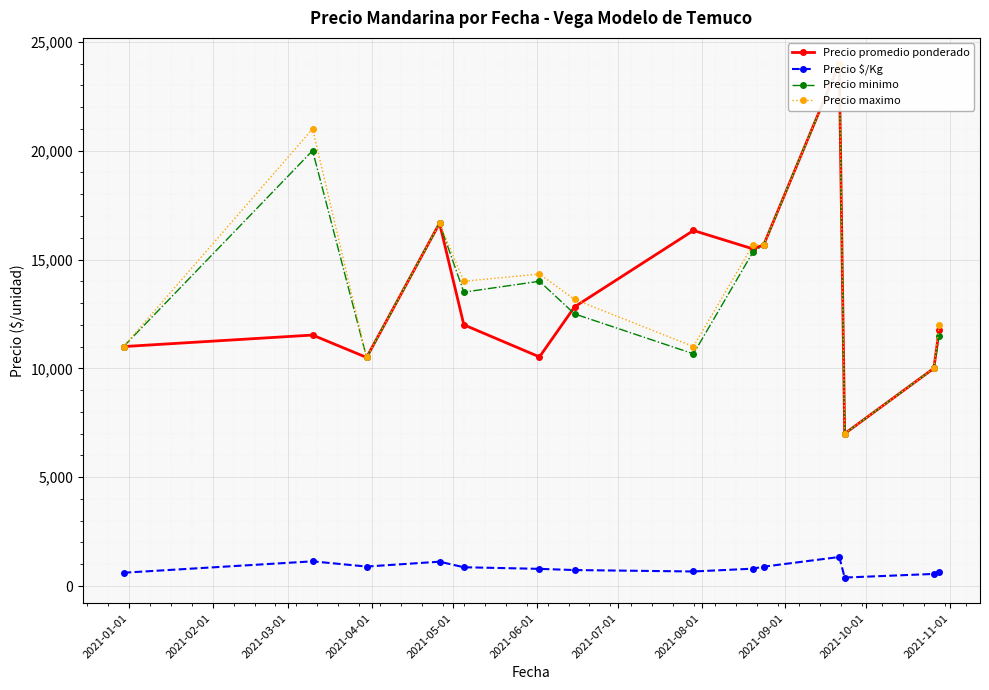

Rank the series by their maximum value, from lowest to highest.

Precio $/Kg, Precio promedio ponderado, Precio minimo, Precio maximo